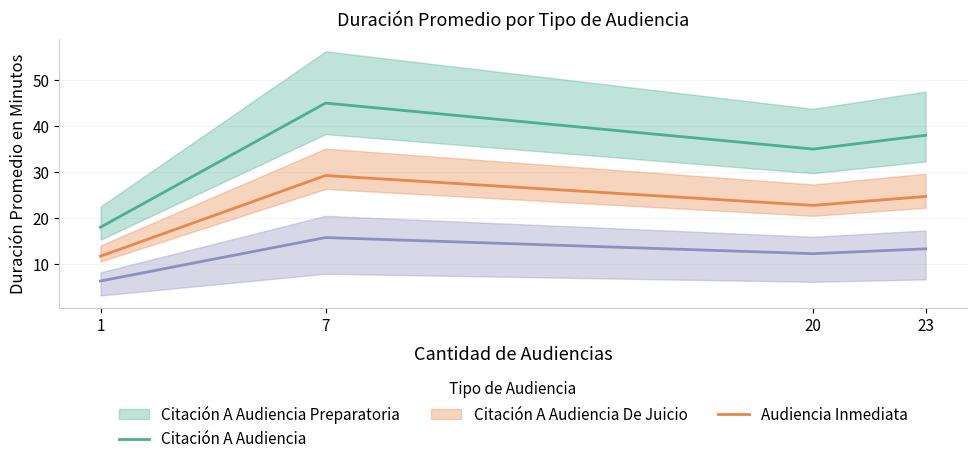

At which category does Citación A Audiencia reach its first local peak?

7